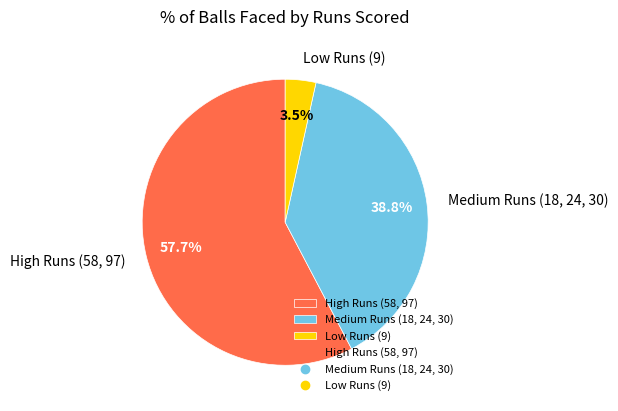

Which slice represents more than half of the pie?

High Runs (58, 97)